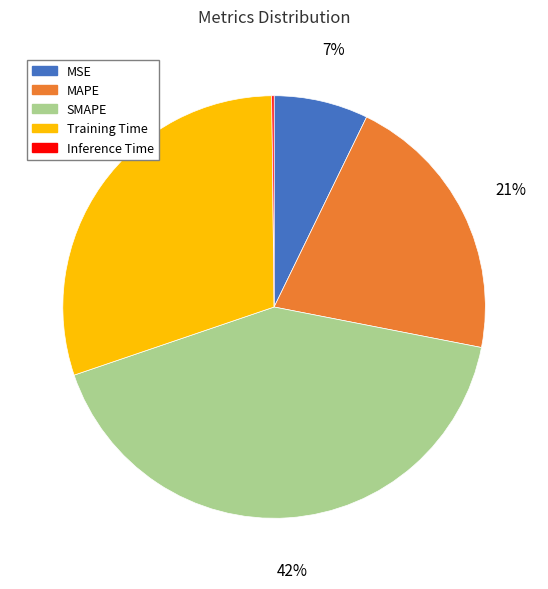

To the nearest percent, what is the average slice percentage?

20%